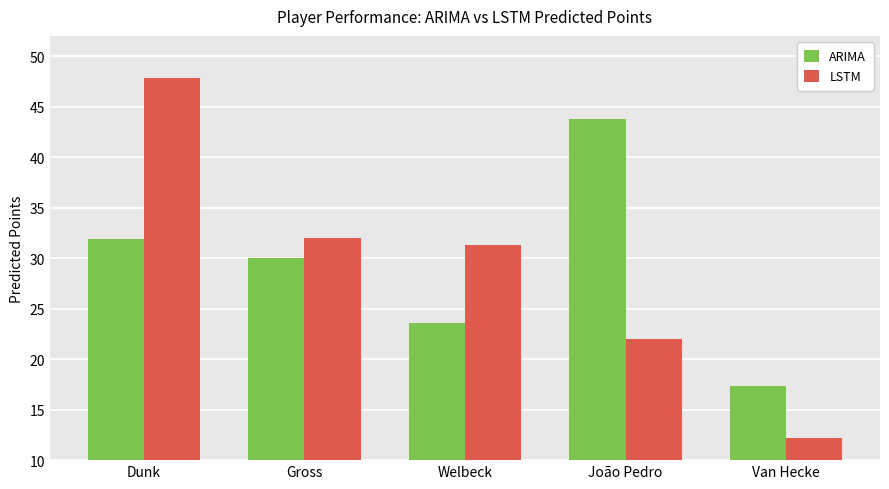

Is it true that ARIMA equals 55.9 at Dunk?

False